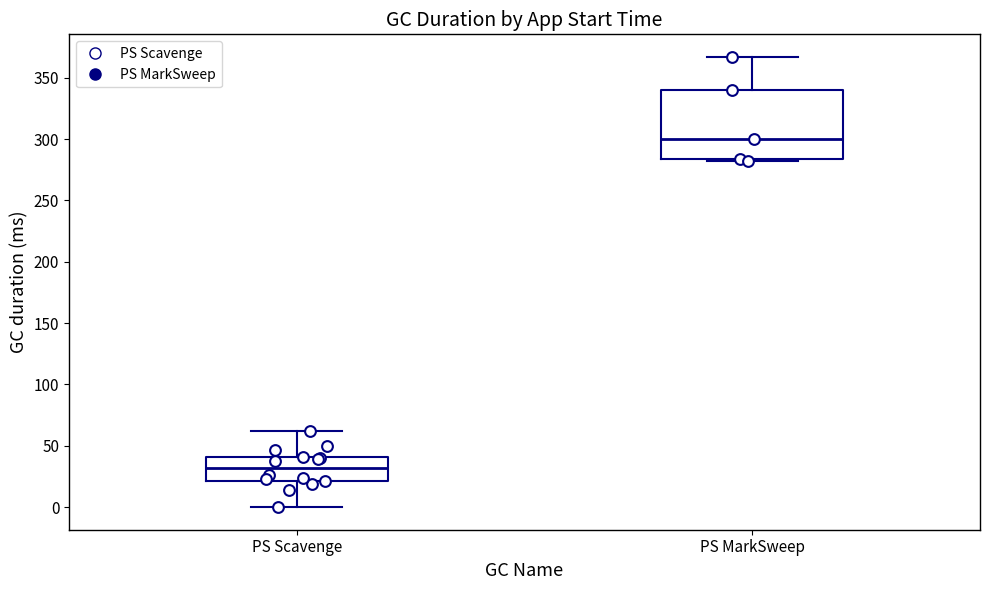

Which box has the lowest median line?

PS Scavenge